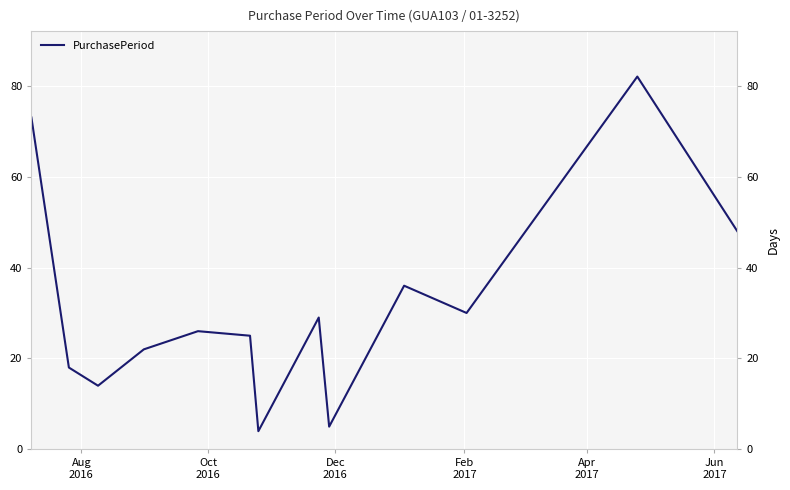

What is the difference between the maximum and minimum values?

78